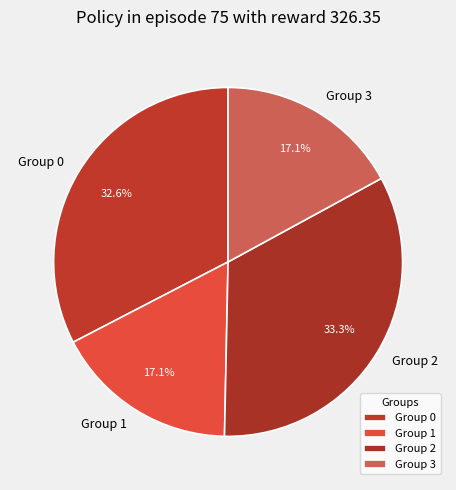

Which has a higher value, Group 2 or Group 3?

Group 2